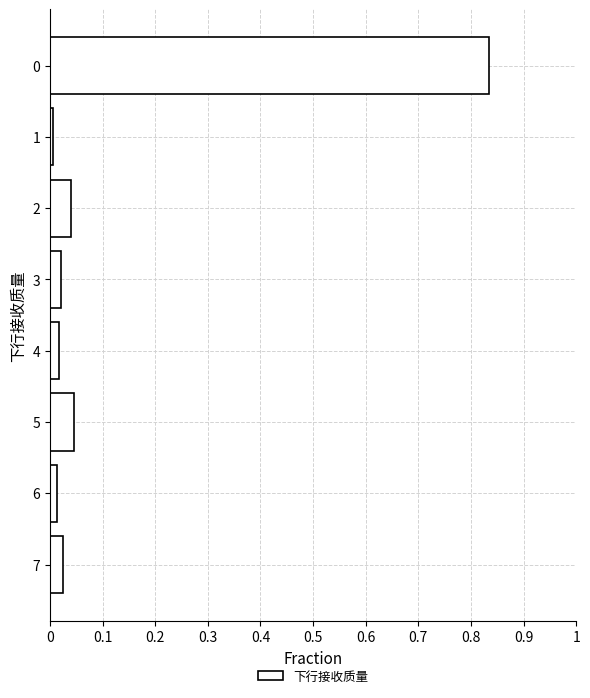

Is it true that the value at 1 is 0.0?

True